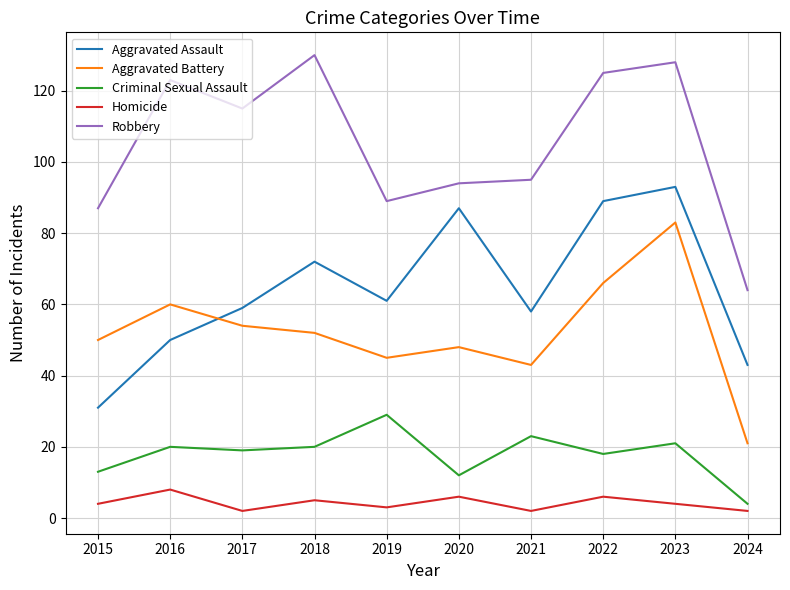

Reading right to left, what are all the values shown in this chart?

Aggravated Assault: 43	93	89	58	87	61	72	59	50	31
Aggravated Battery: 21	83	66	43	48	45	52	54	60	50
Criminal Sexual Assault: 4	21	18	23	12	29	20	19	20	13
Homicide: 2	4	6	2	6	3	5	2	8	4
Robbery: 64	128	125	95	94	89	130	115	123	87